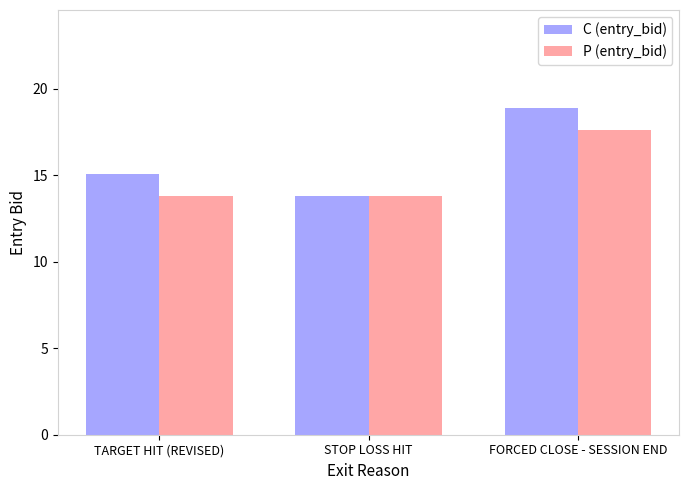

Reading right to left, list all the values displayed in this chart.

C (entry_bid): 18.9	13.8	15.1
P (entry_bid): 17.6	13.8	13.8